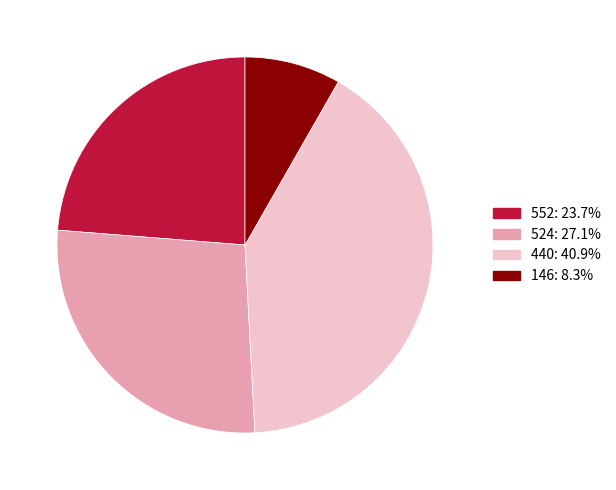

How many segments does this pie chart have?

4